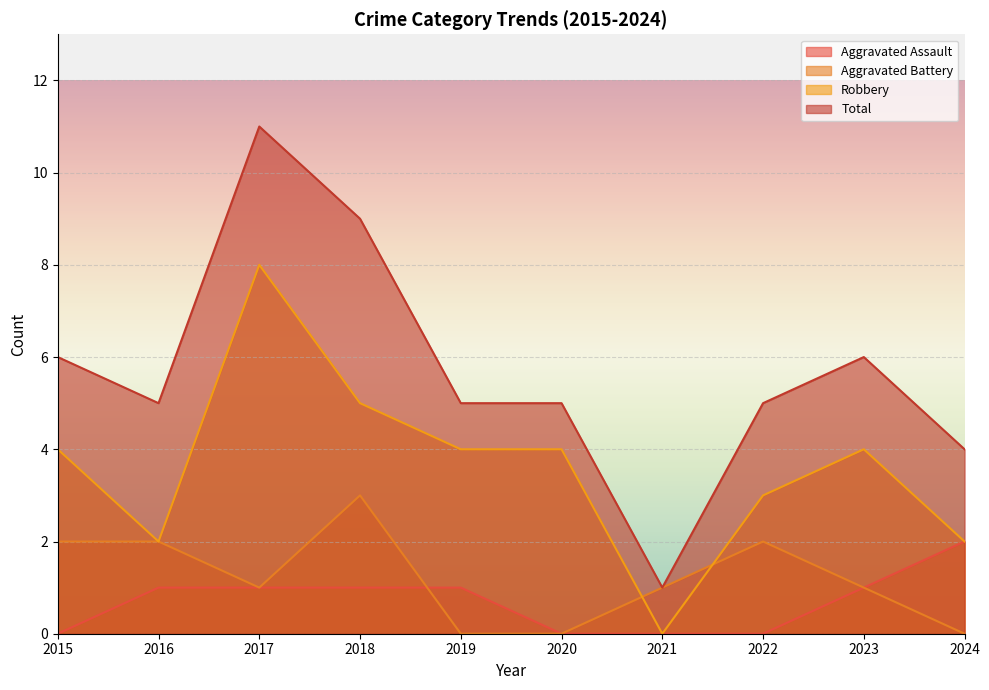

At 2021, list the series in order from smallest to largest.

Aggravated Assault, Robbery, Aggravated Battery, Total